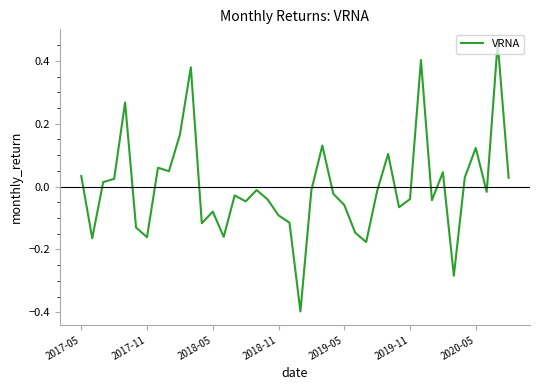

How many lines are shown in the chart?

1